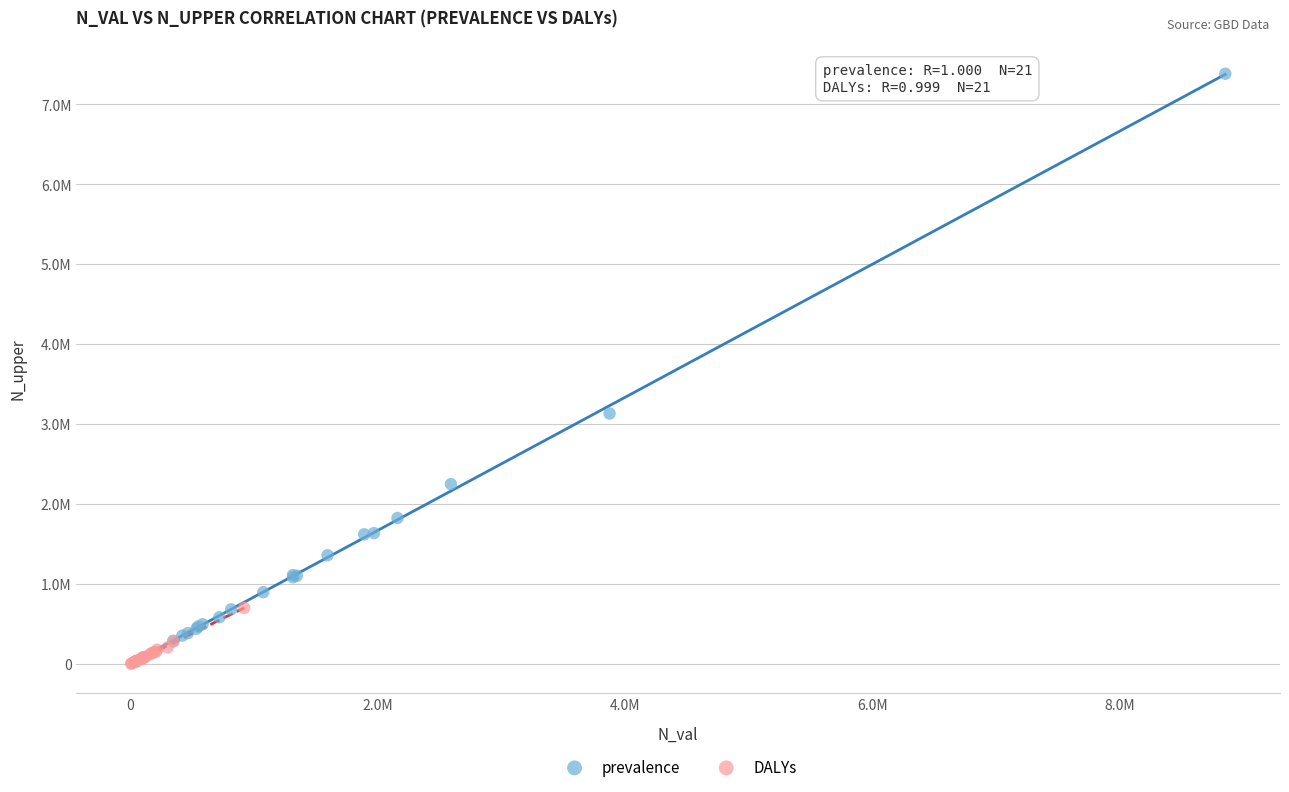

What are all the series names shown in the legend?

prevalence, DALYs